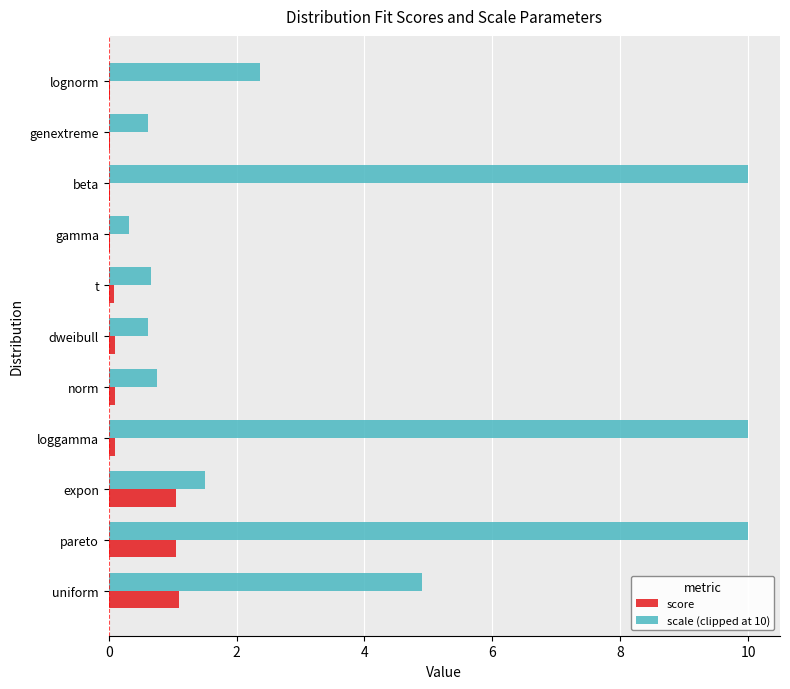

Is it true that scale (clipped at 10) equals 1.2 at norm?

False